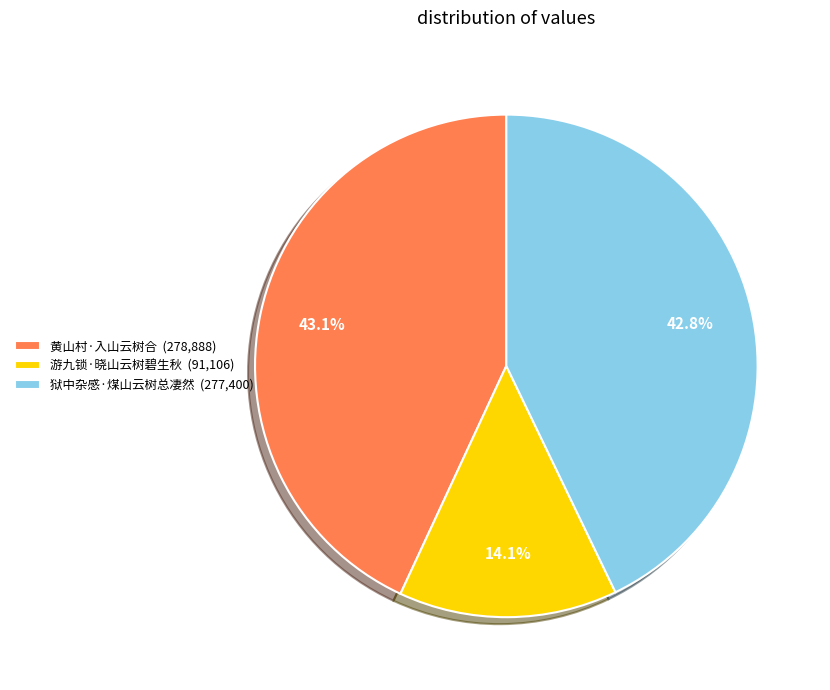

To the nearest percent, what portion does 狱中杂感·煤山云树总凄然 represent?

43%